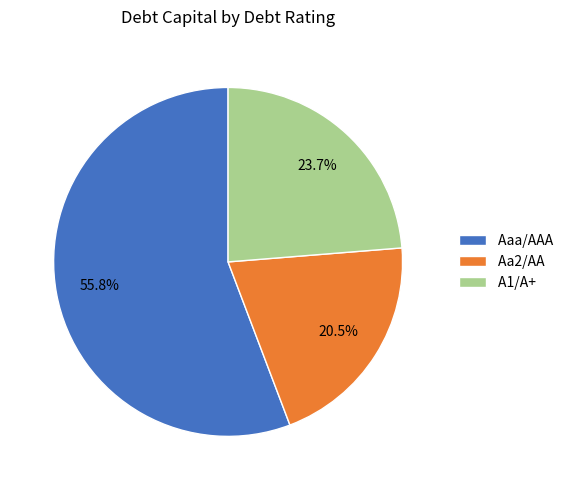

The A1/A+ slice represents 24% of the pie. True or false?

True